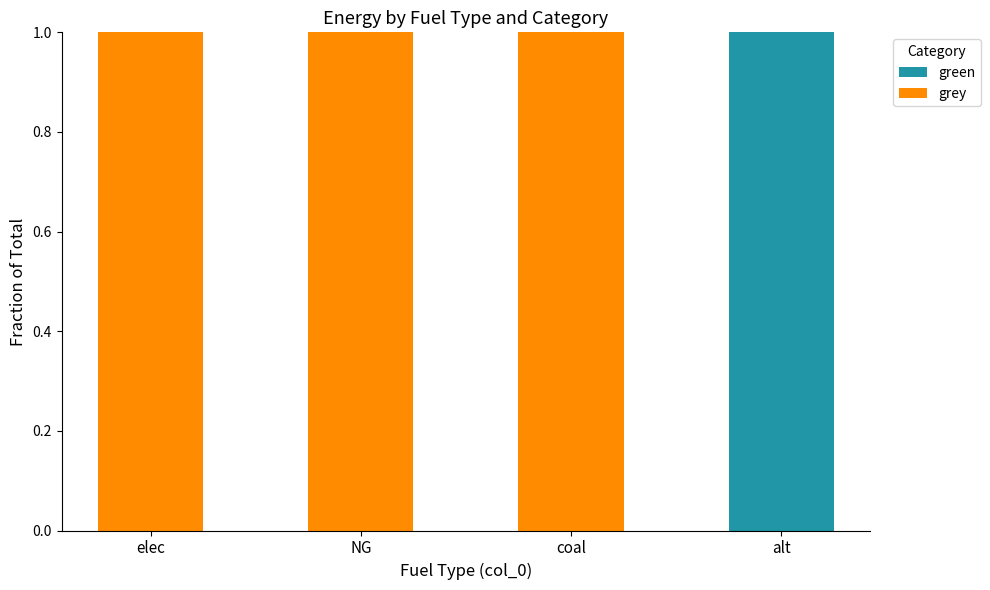

Is it true that green equals 0 at coal?

True